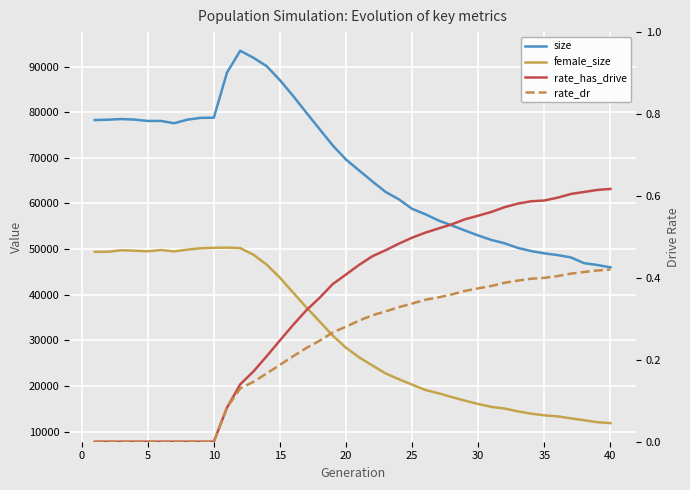

How many categories are shown in the chart?

40